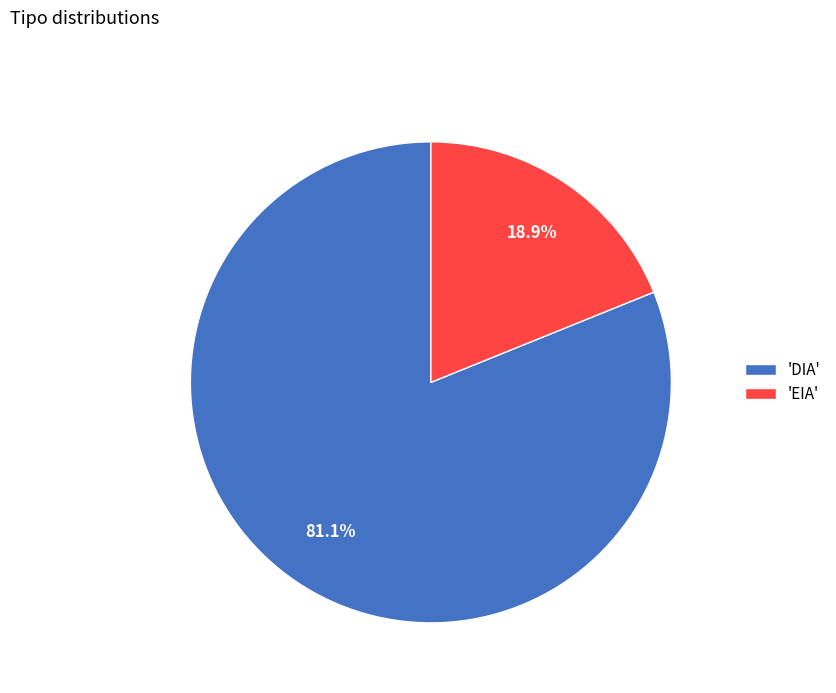

What is the largest slice in the pie chart?

'DIA'